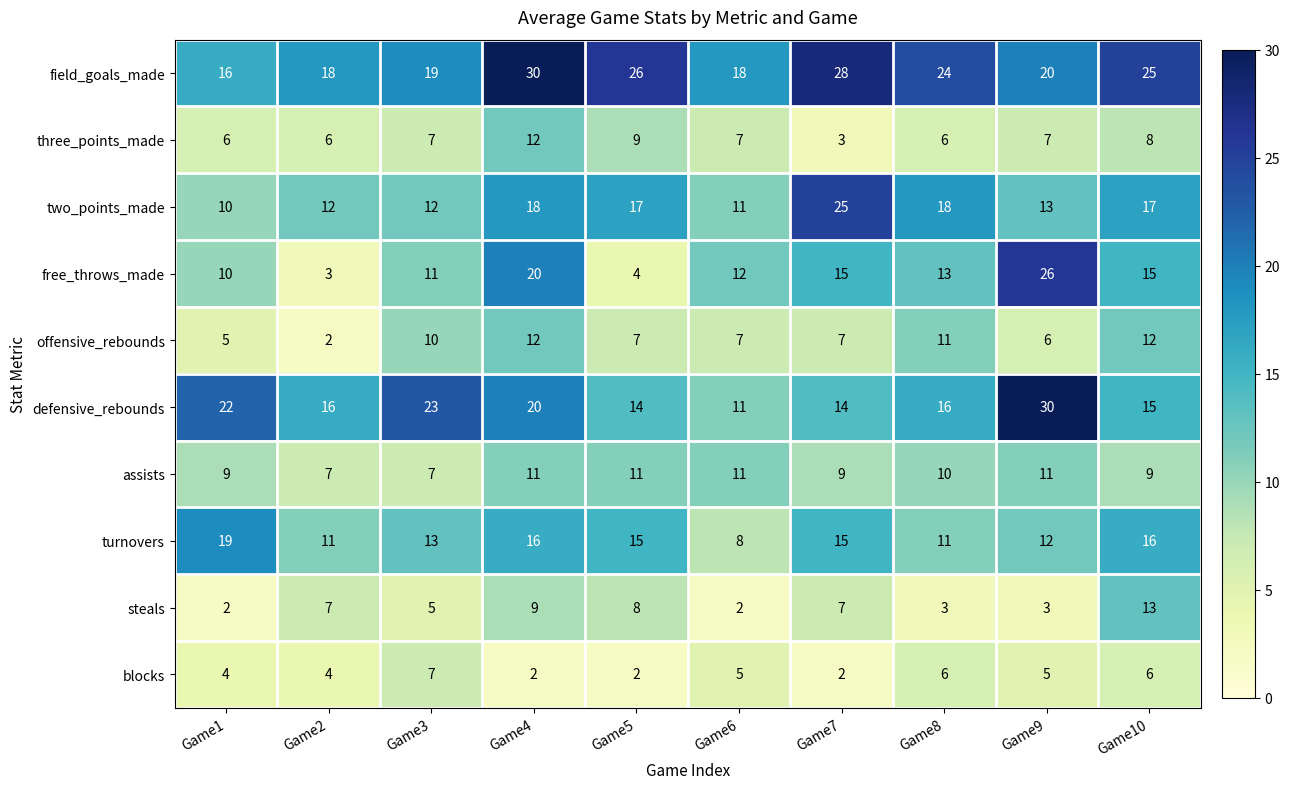

Read the turnovers value at Game4, to the nearest 10.

20